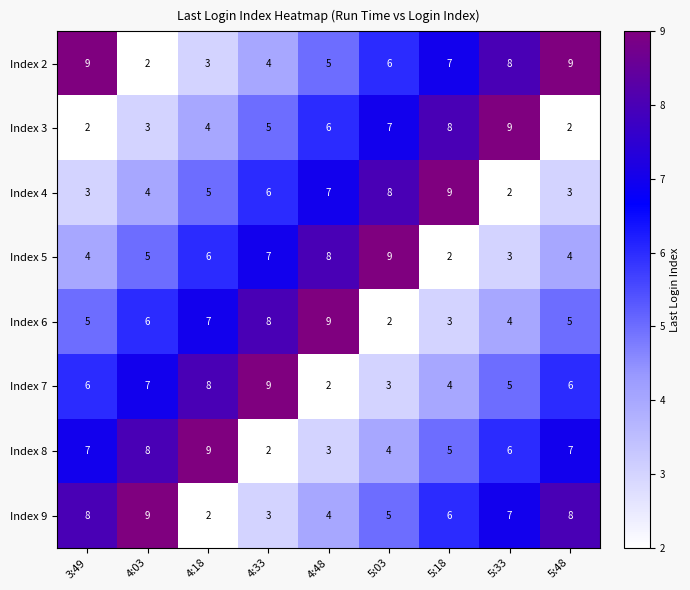

At how many categories does at least one series exceed 3?

9